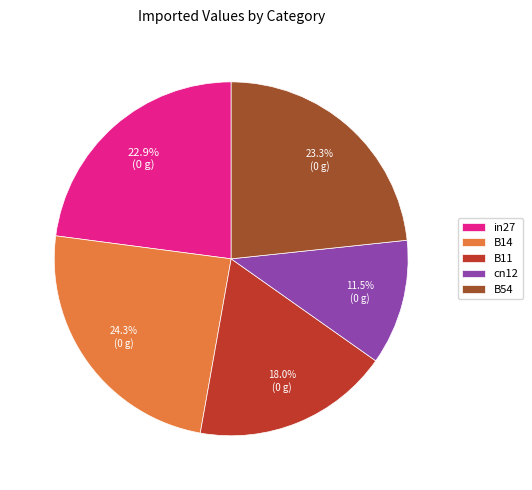

Does any single category account for the majority?

No